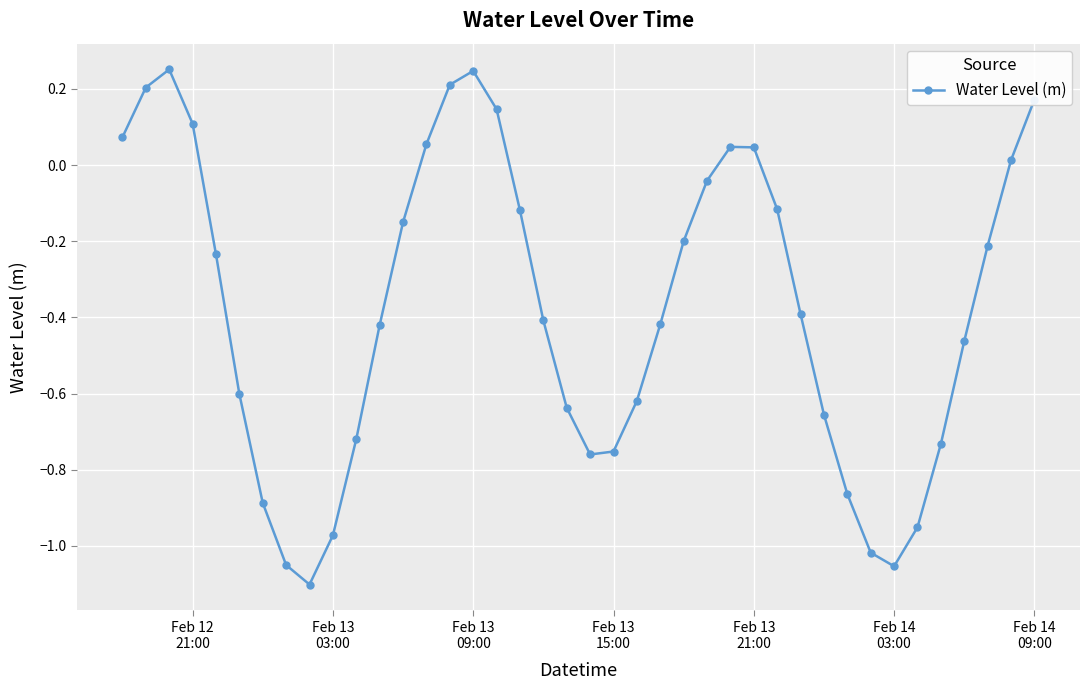

How many points are lower than both their immediate neighbors (excluding endpoints)?

3